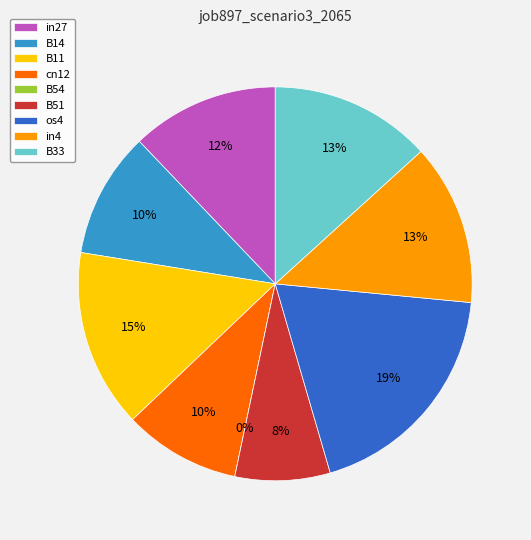

Which category has the smallest portion of the pie?

B54